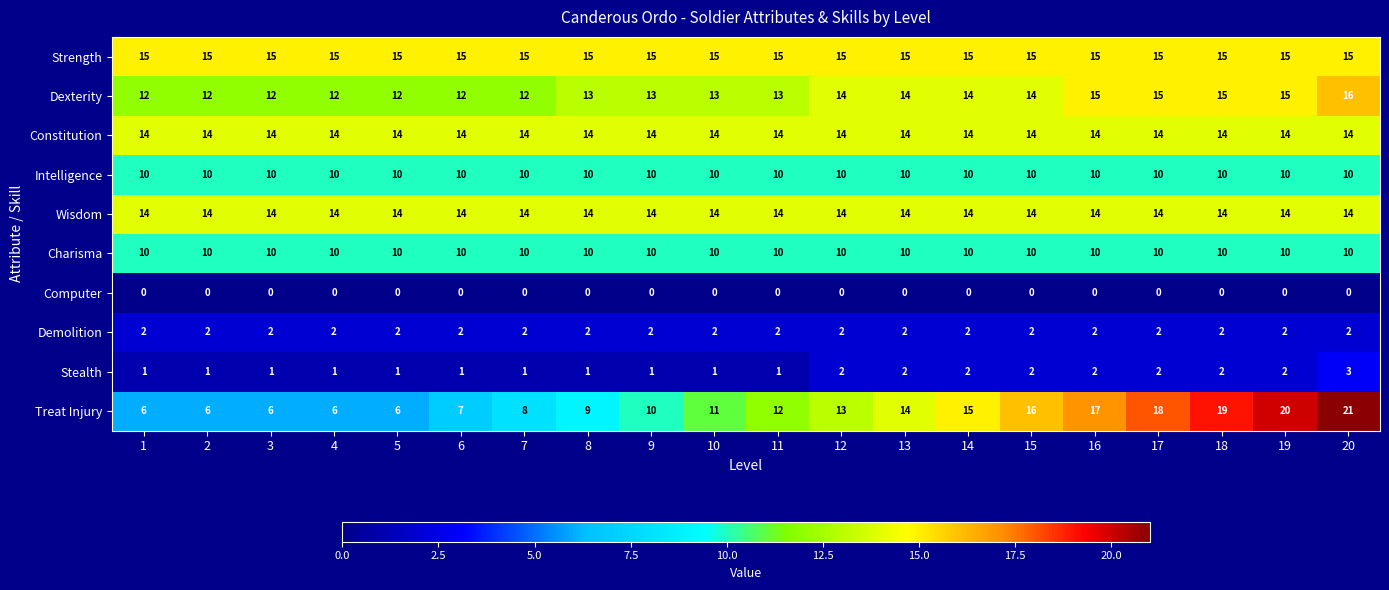

Which series has the largest total across all categories?

Strength